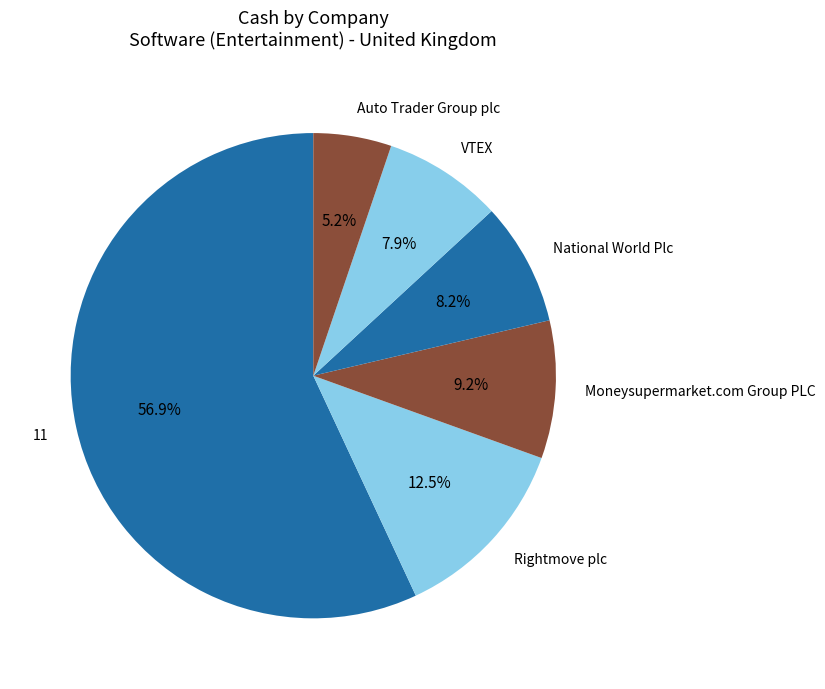

Does 11 account for over 50% of the chart?

Yes